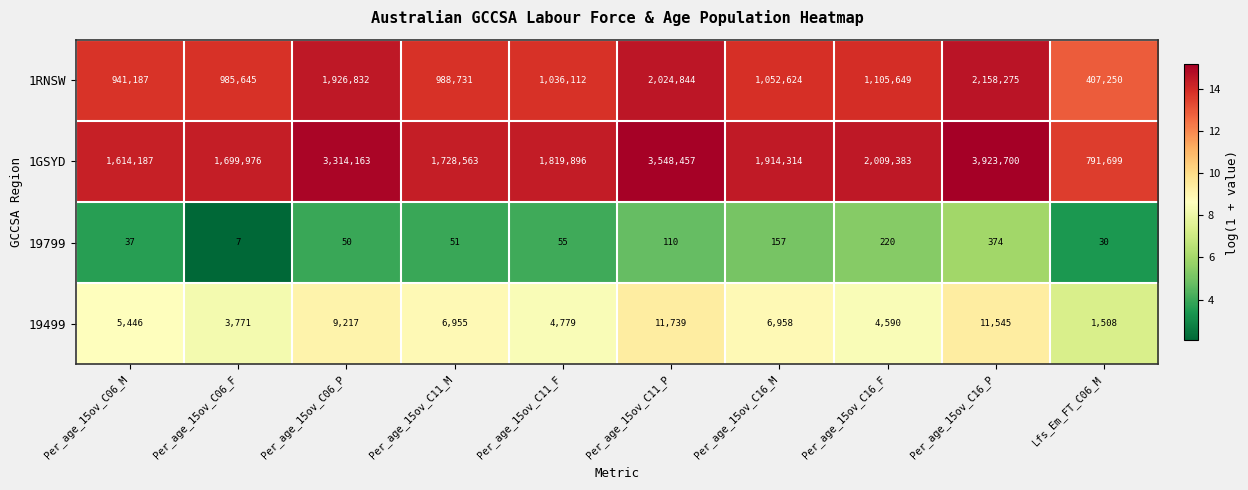

What is the sum of the 19799 values at Per_age_15ov_C16_F and Per_age_15ov_C16_M?

377